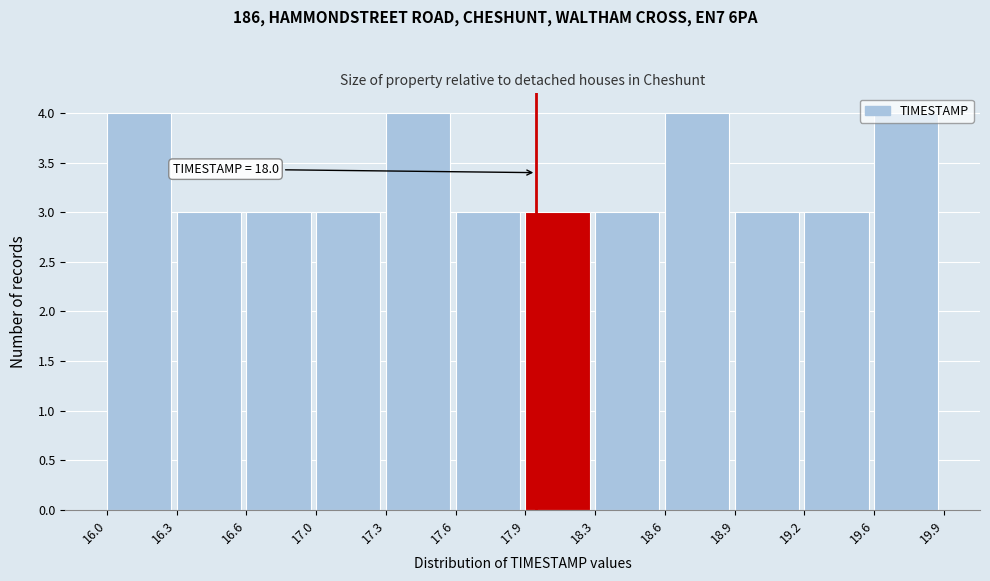

What is the minimum value shown in the chart?

3